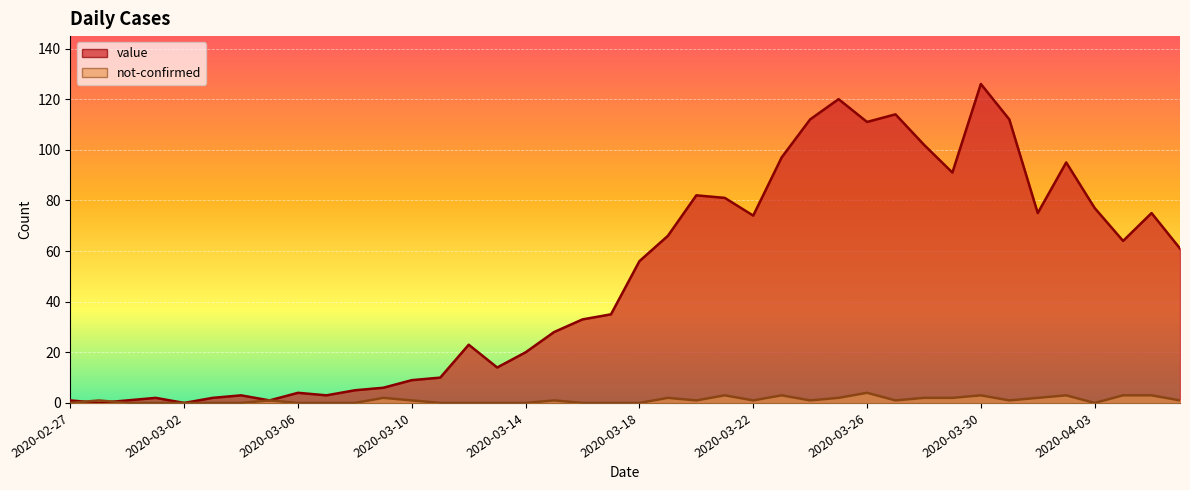

What is the difference between the second highest and second lowest values in the not-confirmed series?

3